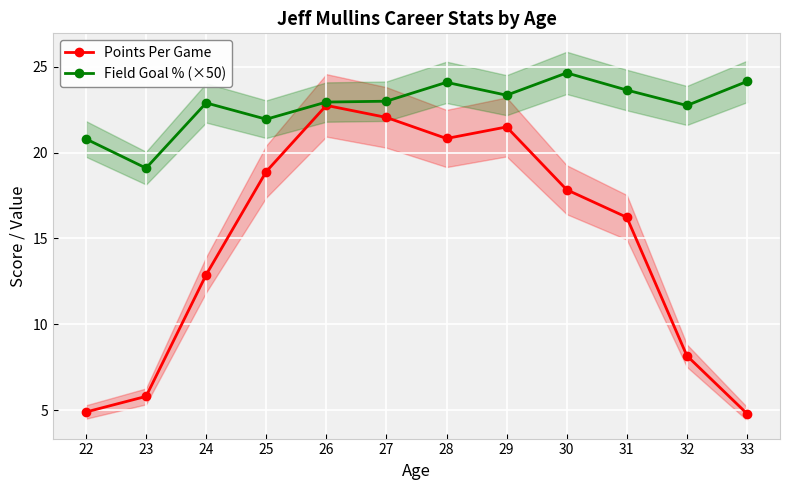

List the labels in order of Field Goal % (×50) value, smallest first.

23, 22, 25, 32, 24, 26, 27, 29, 31, 28, 33, 30